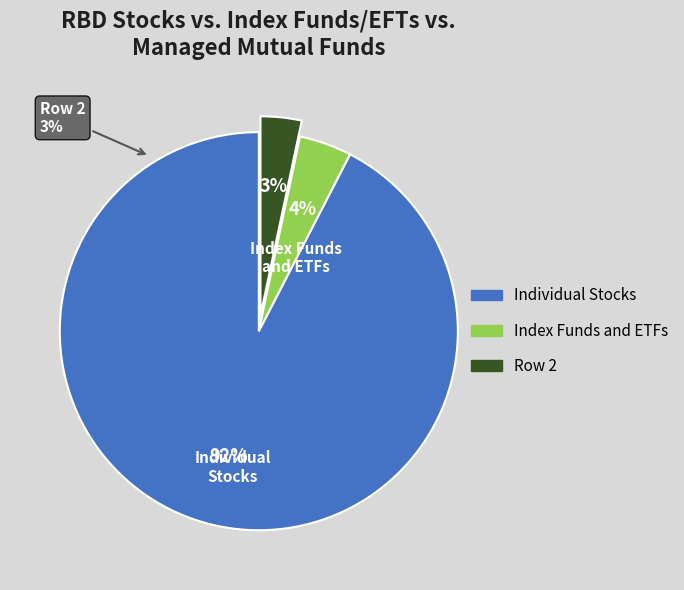

Does any single category account for the majority?

Yes